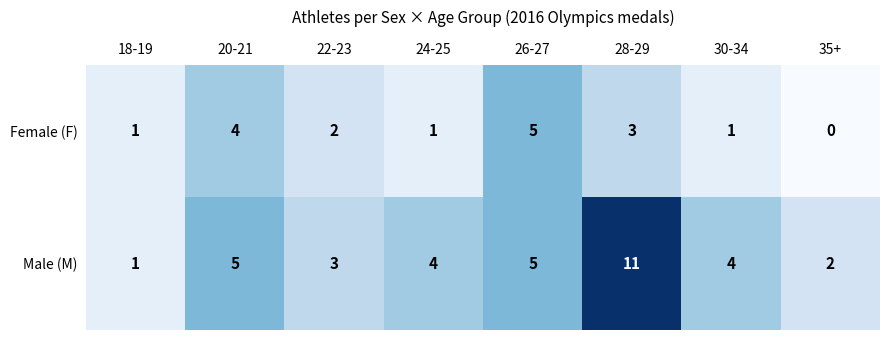

Is it true that Male (M) equals 6 at 30-34?

False